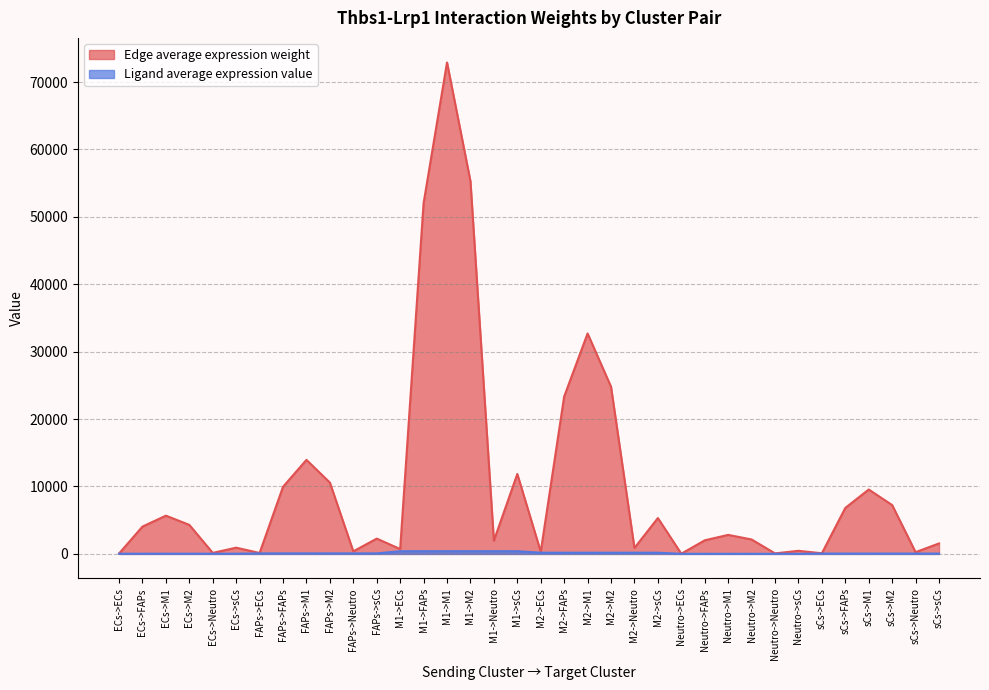

What is the value of the Ligand average expression value point at the 7th from the left?

75.7